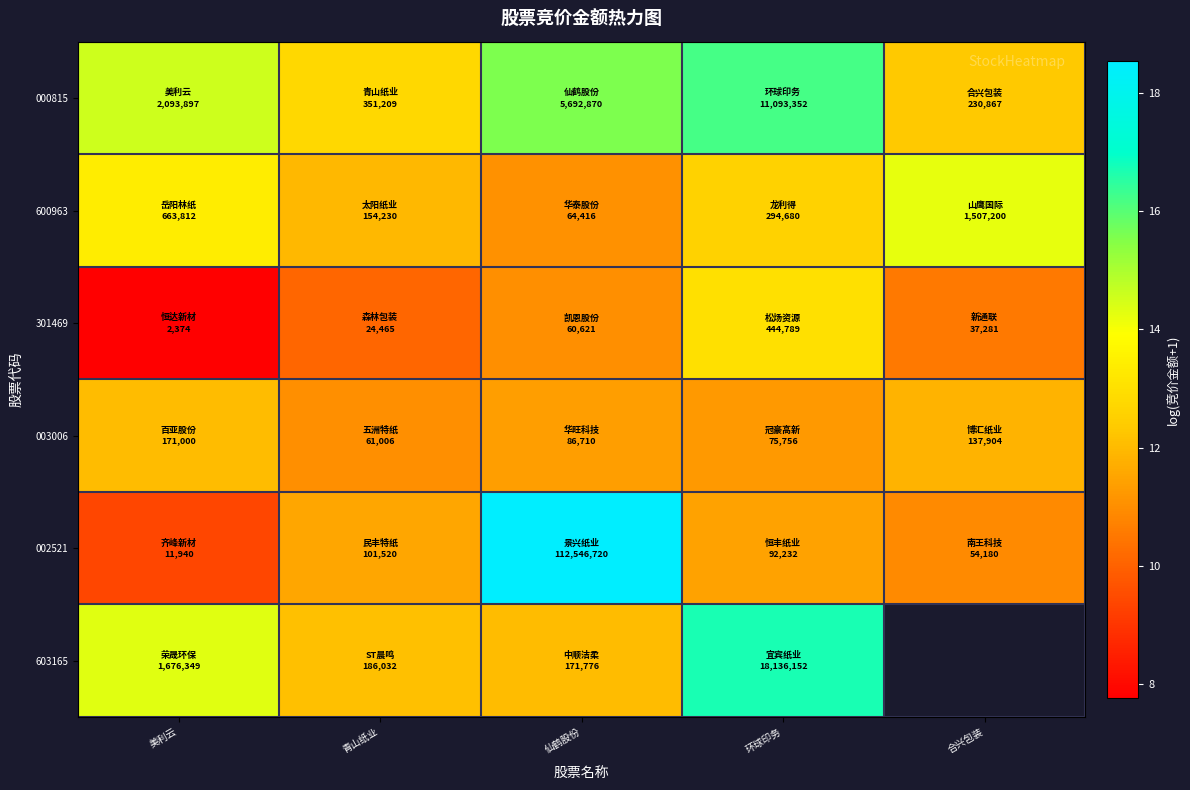

How many positive values does the 603165 series have?

4